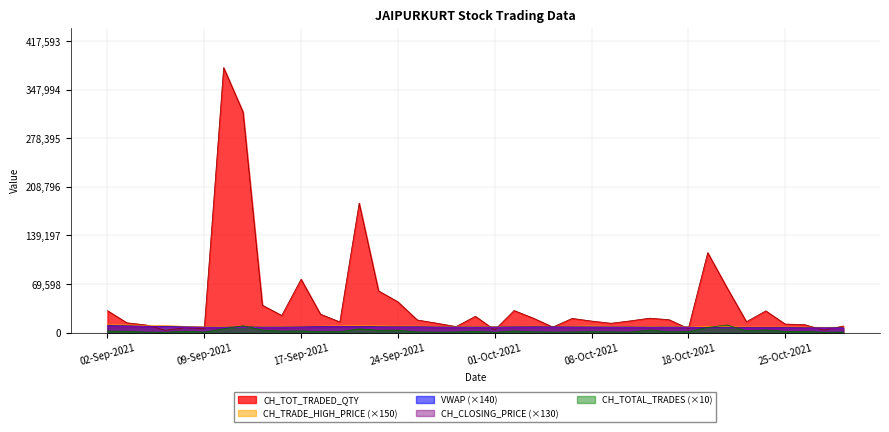

What is the label of the 35th point from the right?

08-Sep-2021